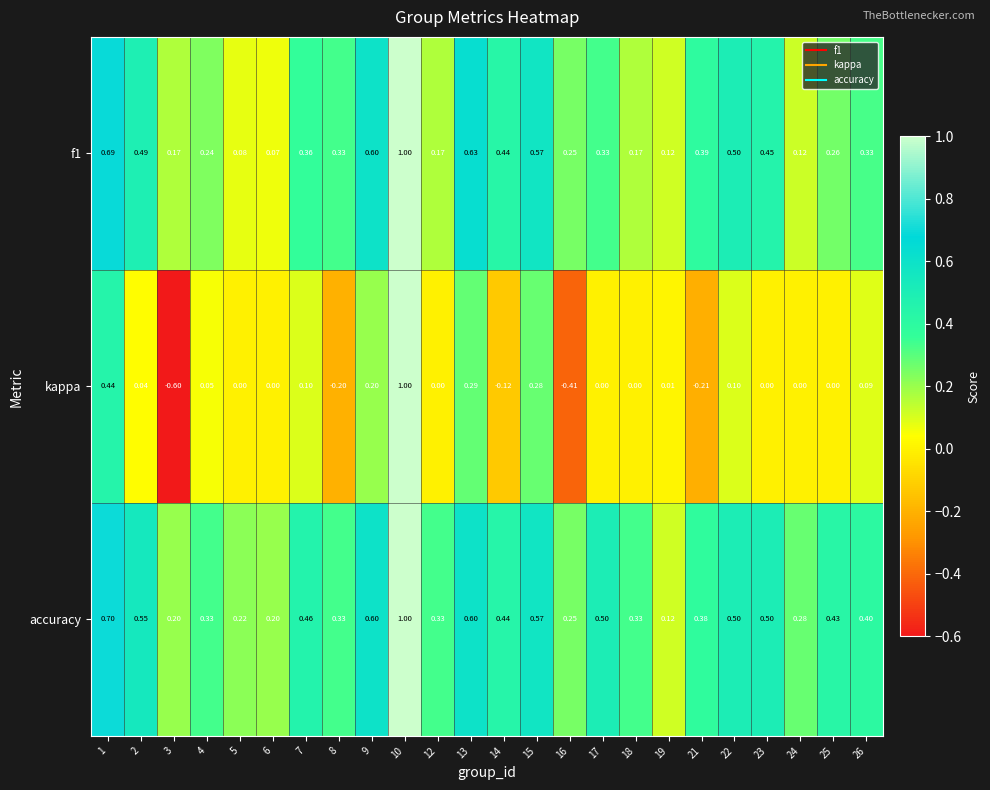

Which series has the widest spread of values?

kappa